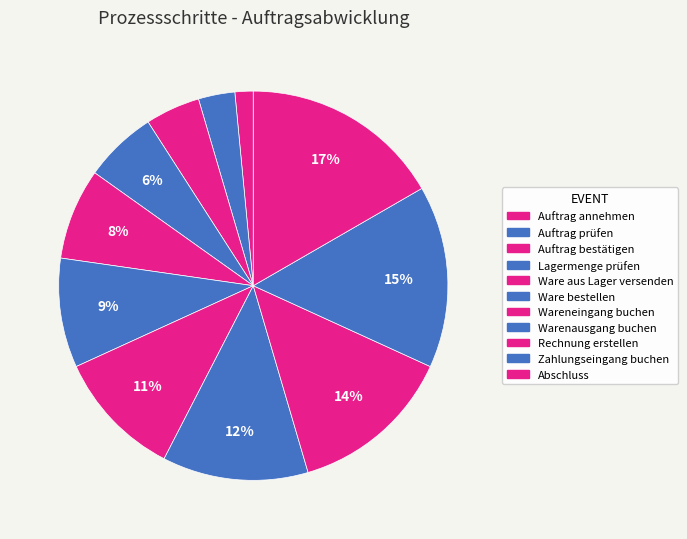

How many slices are in this pie chart?

11